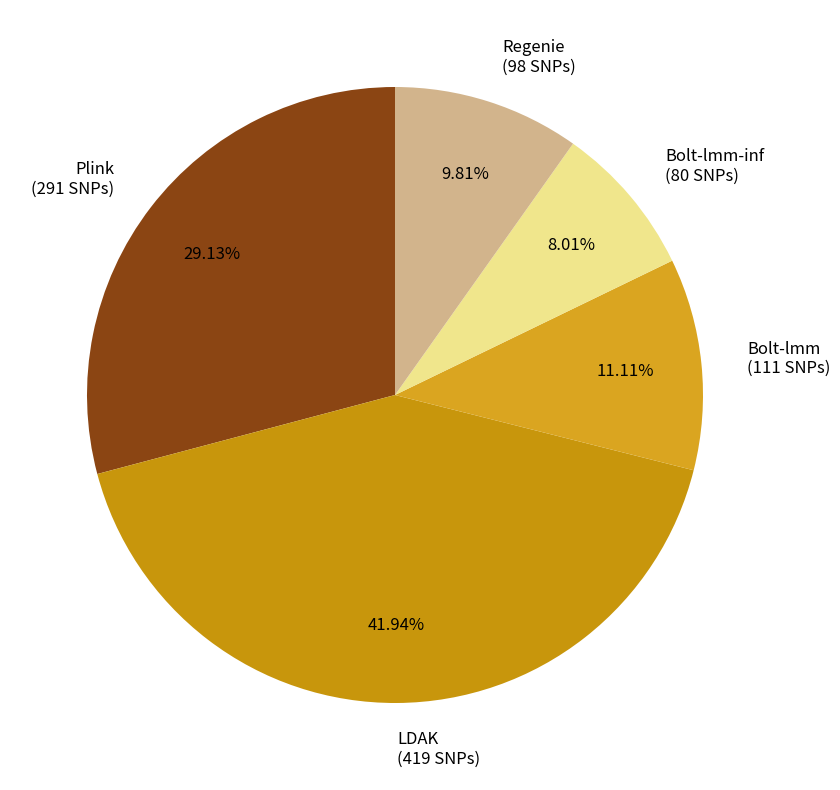

Combined, do Bolt-lmm (111 SNPs) and Bolt-lmm-inf (80 SNPs) account for over 50%?

No